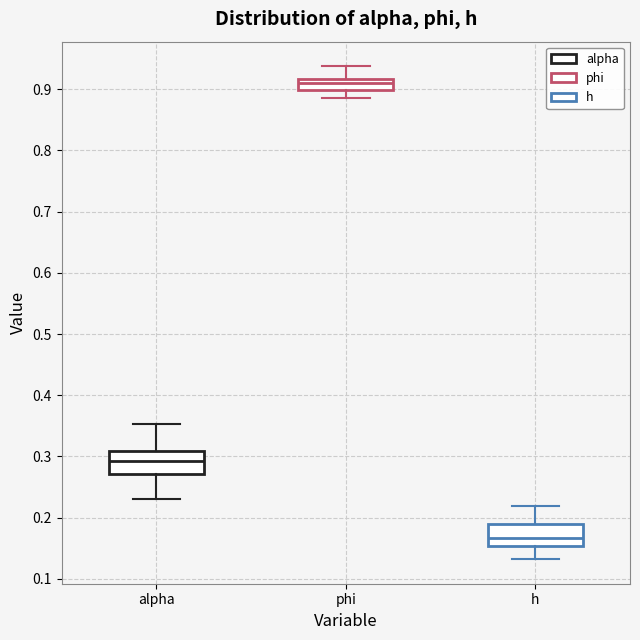

Reading left to right, transcribe this box plot: for each box, give where its median line is, the range the box spans, and where its two whiskers end, as read against the y-axis. The values are not printed on the chart, so give them approximately, as read against the axis.

alpha: median 0.29, box 0.27 to 0.31, whiskers 0.23 to 0.35
phi: median 0.91, box 0.90 to 0.92, whiskers 0.89 to 0.94
h: median 0.17, box 0.15 to 0.19, whiskers 0.13 to 0.22